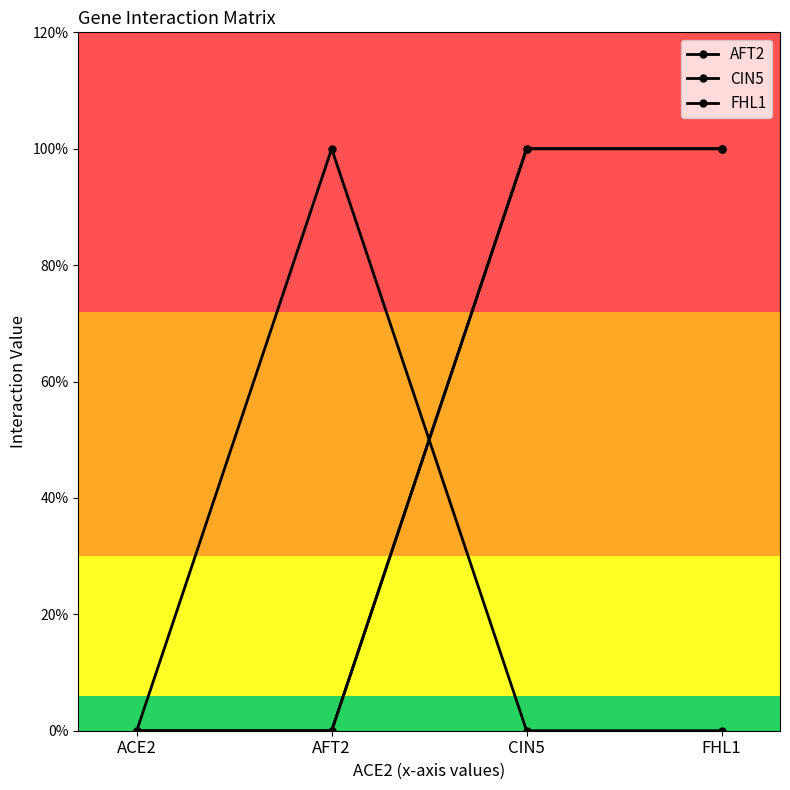

Is it true that CIN5 equals 0 at AFT2?

False